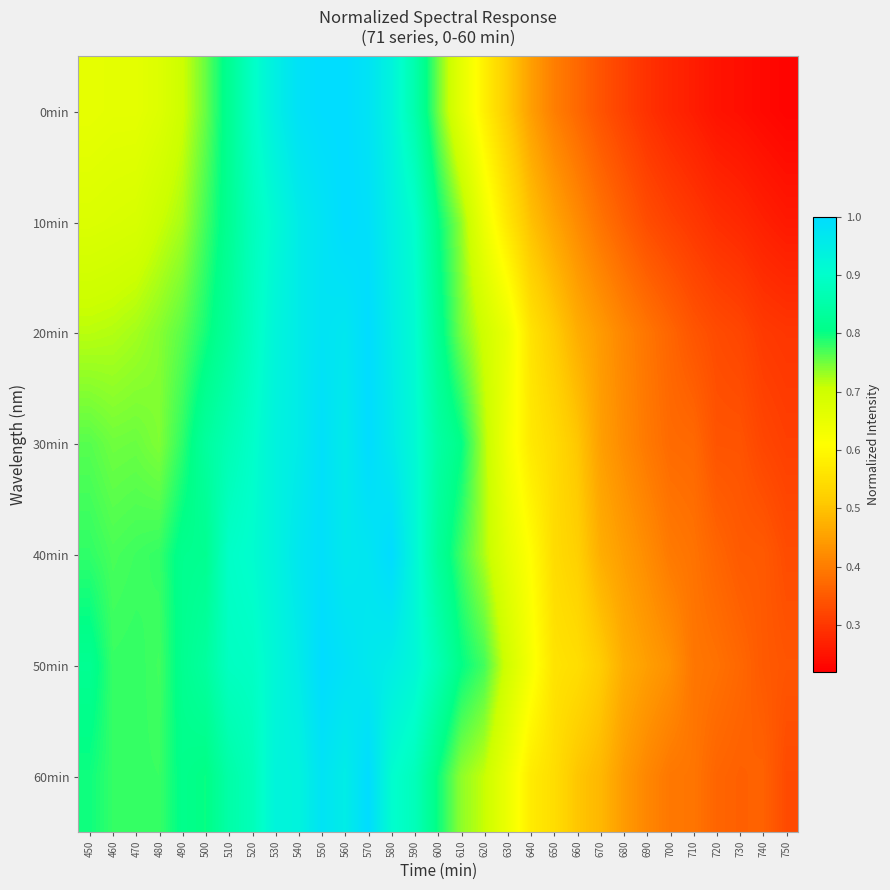

How many data points does each series have?

31